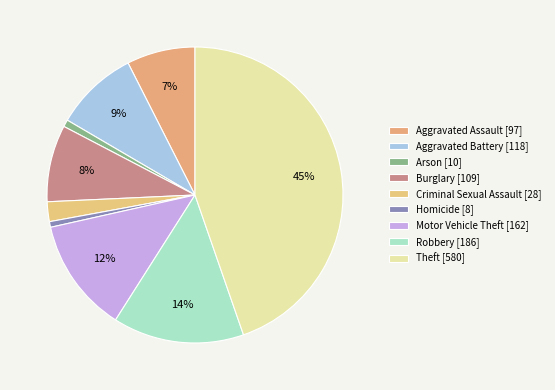

Count the number of slices in the pie.

9